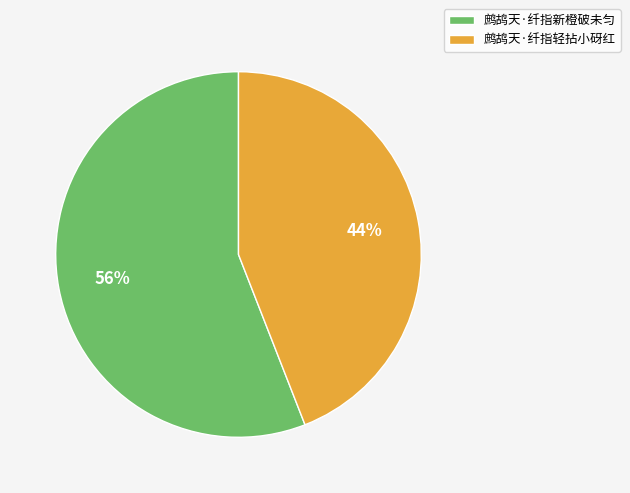

To the nearest percent, what is the difference between the 鹧鸪天·纤指轻拈小砑红 and 鹧鸪天·纤指新橙破未匀 slice percentages?

12%